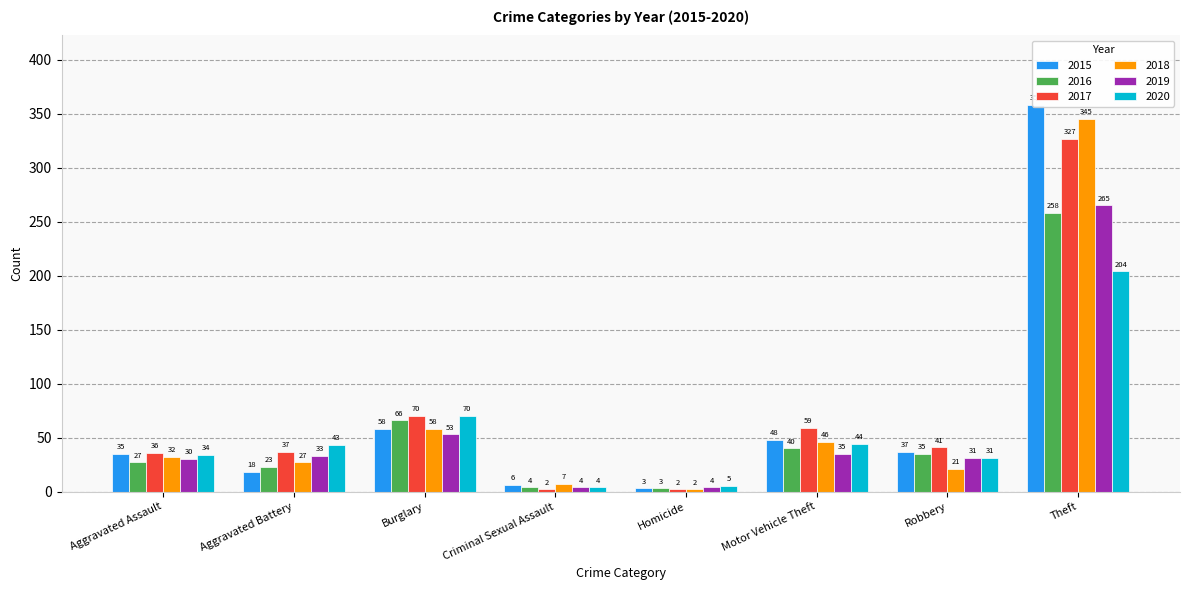

What is the label of the 2nd bar from the left?

Aggravated Battery